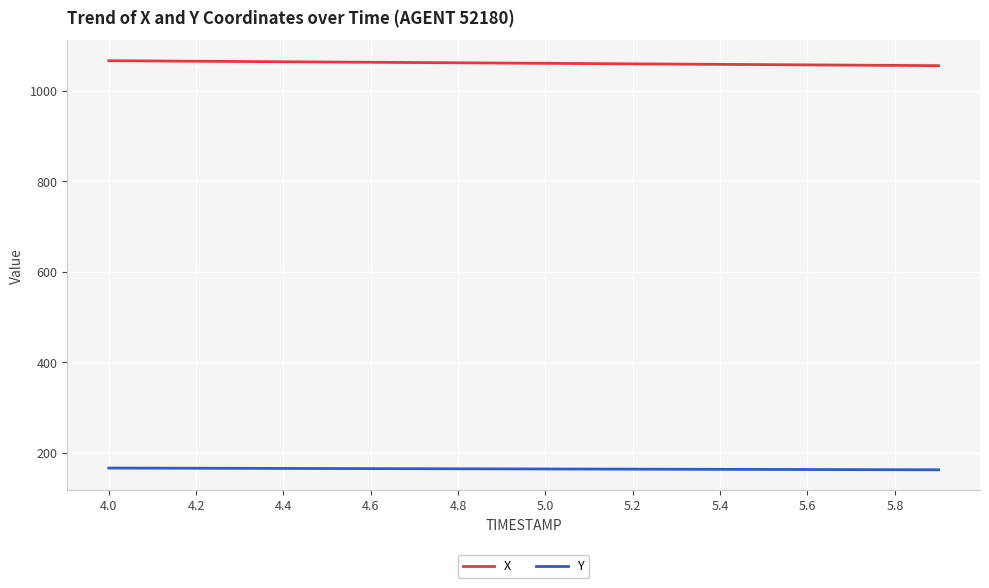

True or false: Y and X cross at least once.

False